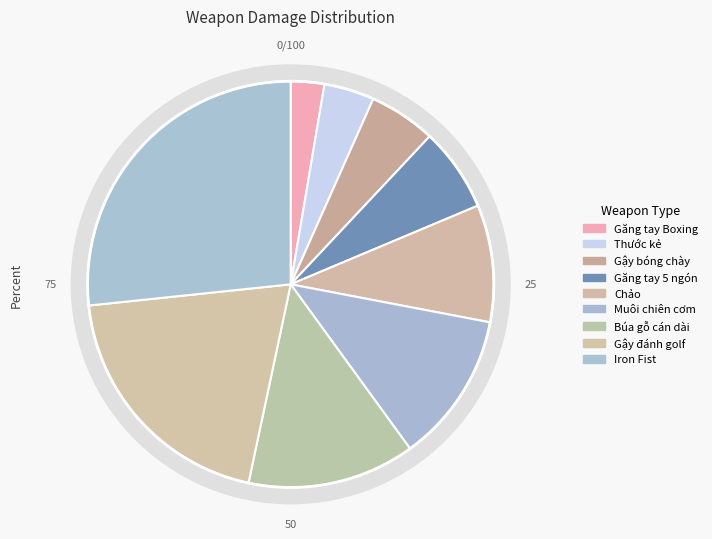

How many segments does this pie chart have?

9